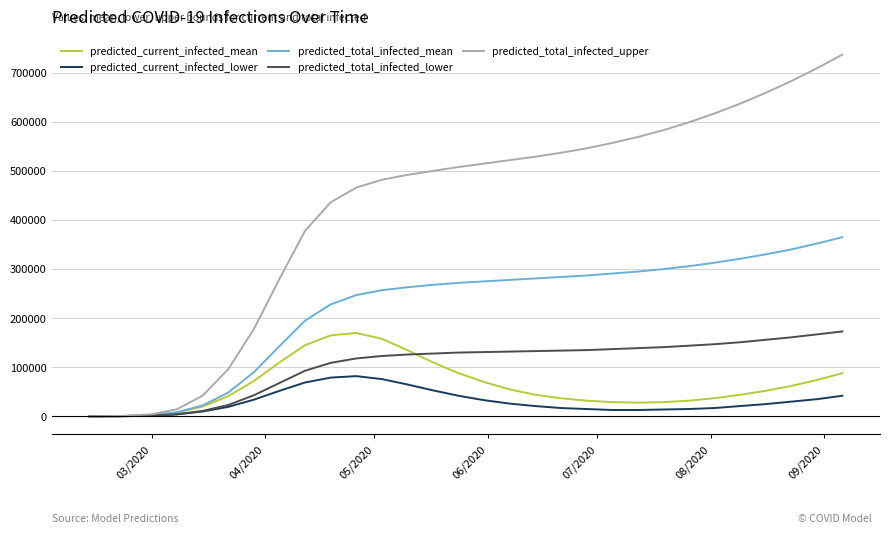

Which series has the widest spread of values?

predicted_total_infected_upper